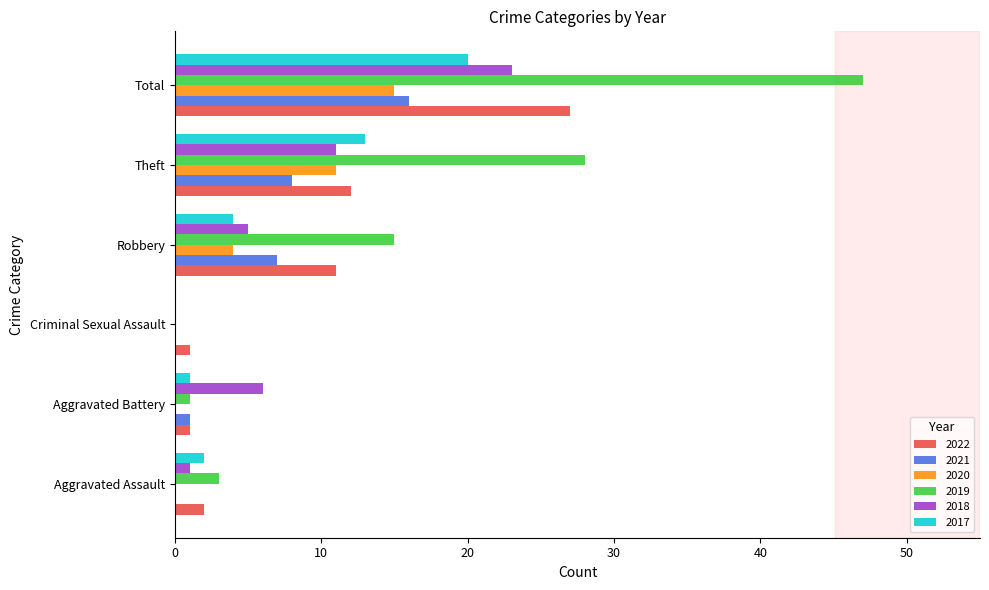

True or false: 2021 has a value of 8 at Criminal Sexual Assault.

False